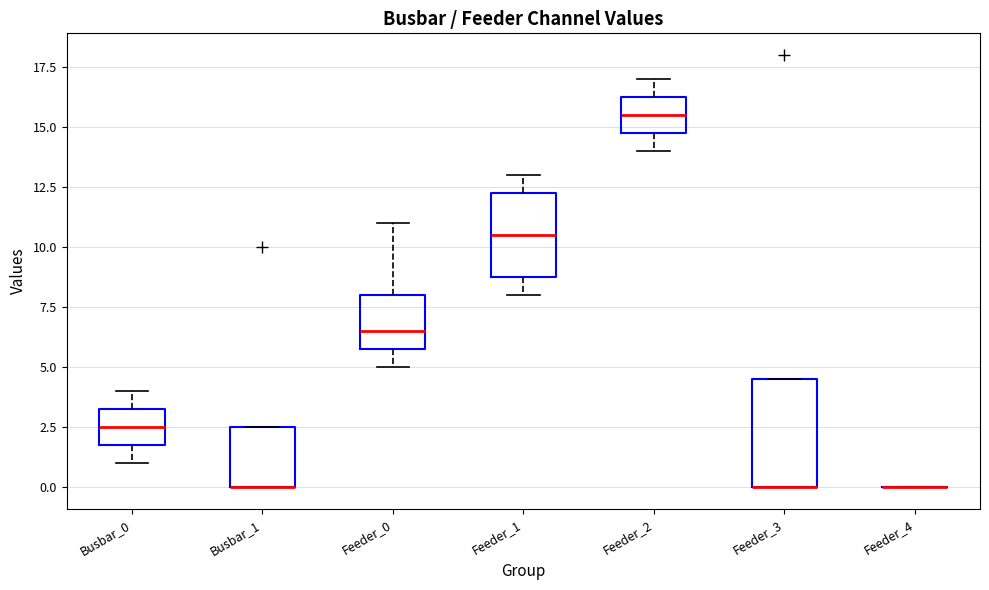

Reading left to right, read every box against the y-axis: the position of its median line, the range the box covers, and the ends of its whiskers. The values are not printed on the chart, so give them approximately, as read against the axis.

Busbar_0: median 2.5, box 2.0 to 3.5, whiskers 1.0 to 4.0
Busbar_1: median 0.0 (drawn on the box's lower edge), box 0.0 to 2.5, whiskers 0.0 to 2.5
Feeder_0: median 6.5, box 6.0 to 8.0, whiskers 5.0 to 11.0
Feeder_1: median 10.5, box 9.0 to 12.5, whiskers 8.0 to 13.0
Feeder_2: median 15.5, box 15.0 to 16.5, whiskers 14.0 to 17.0
Feeder_3: median 0.0 (drawn on the box's lower edge), box 0.0 to 4.5, whiskers 0.0 to 4.5
Feeder_4: box collapsed to a line at 0.0, whiskers 0.0 to 0.0